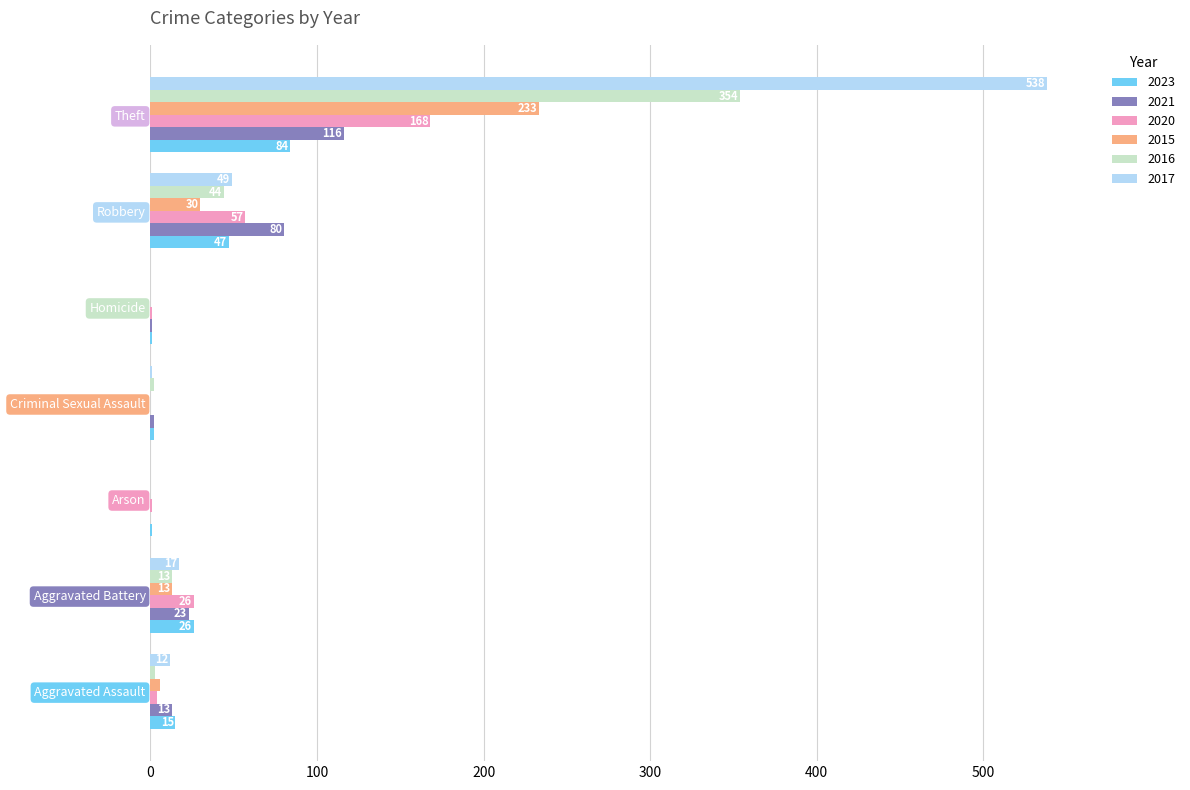

Where is 2023 nearest to the value 42?

Robbery